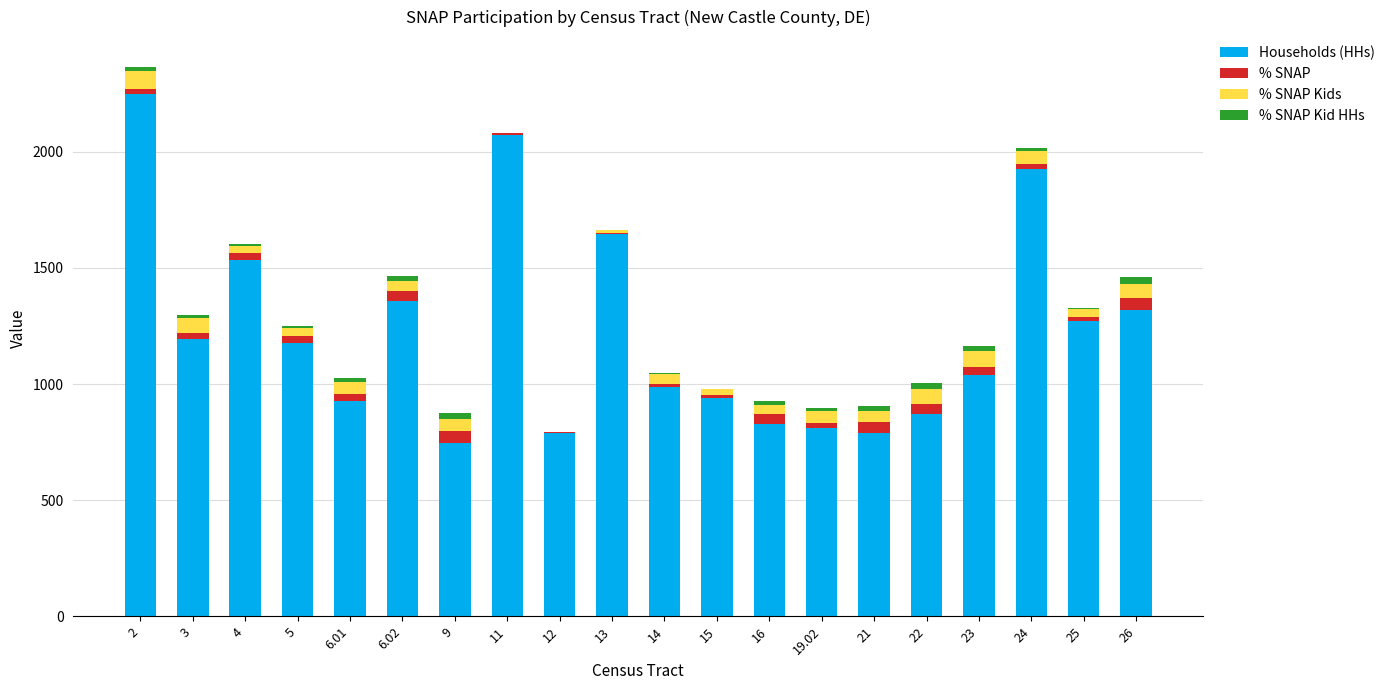

Are the bars grouped side by side (vs. stacked)?

No